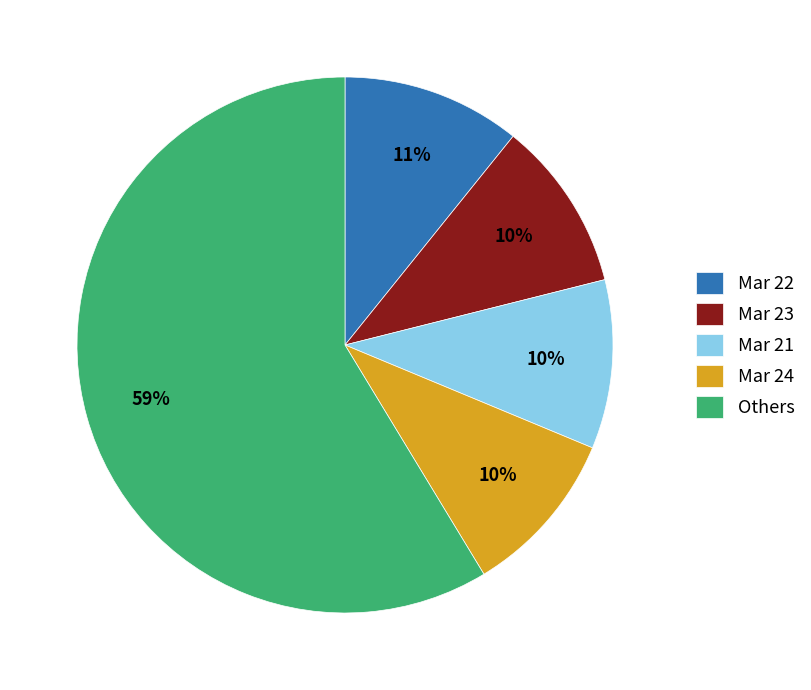

To the nearest percent, what is the combined percentage of Mar 21 and Others?

69%